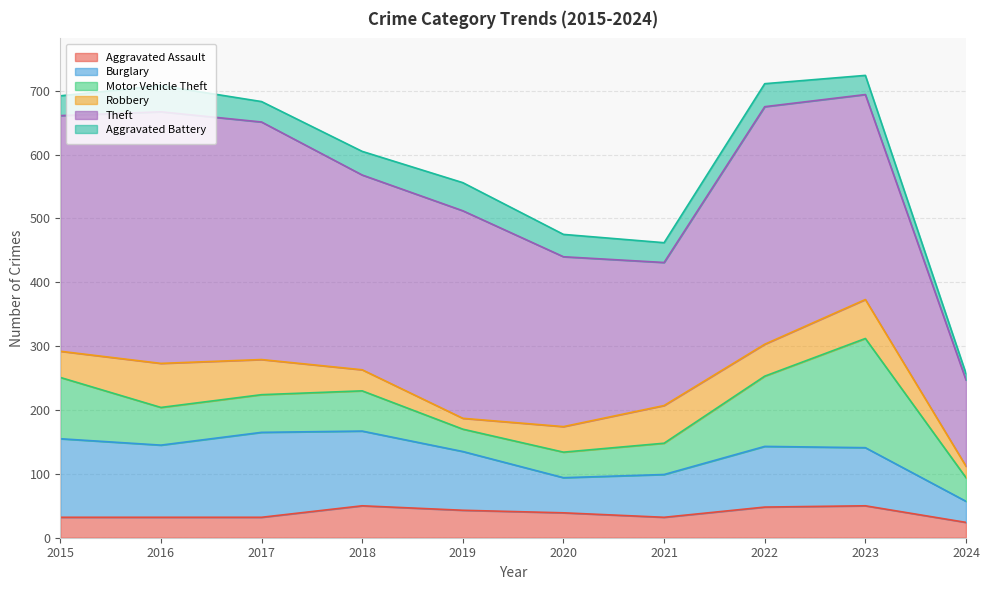

At which label does Aggravated Battery reach its peak?

2019